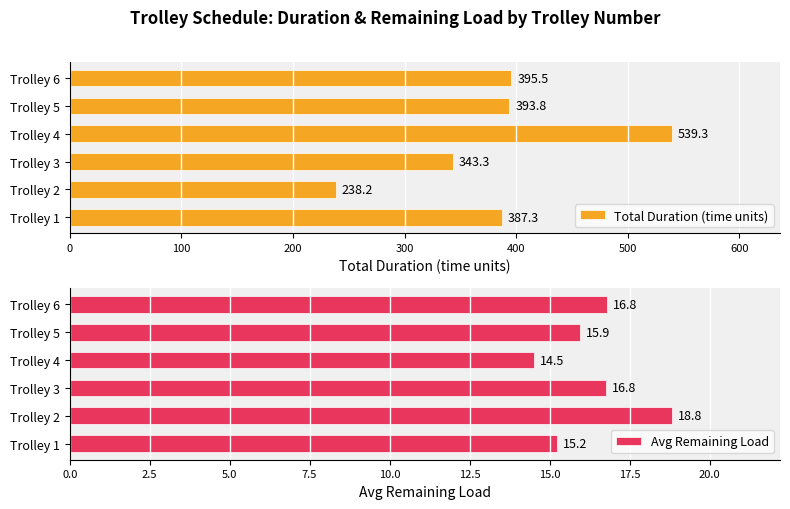

Are the bars horizontal?

Yes